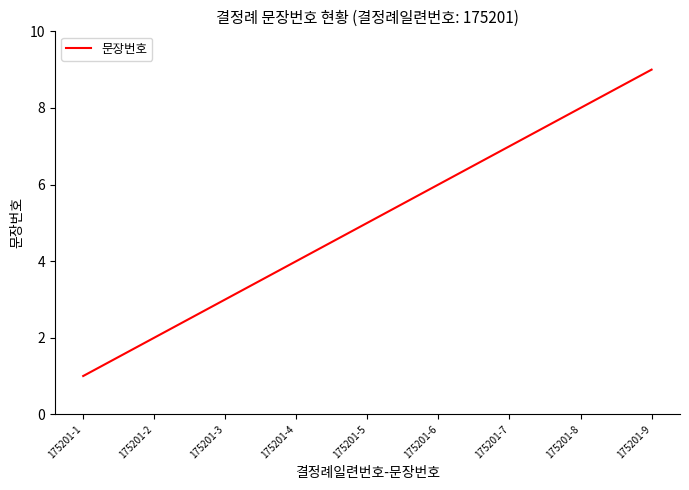

What is the approximate value at 175201-3?

3